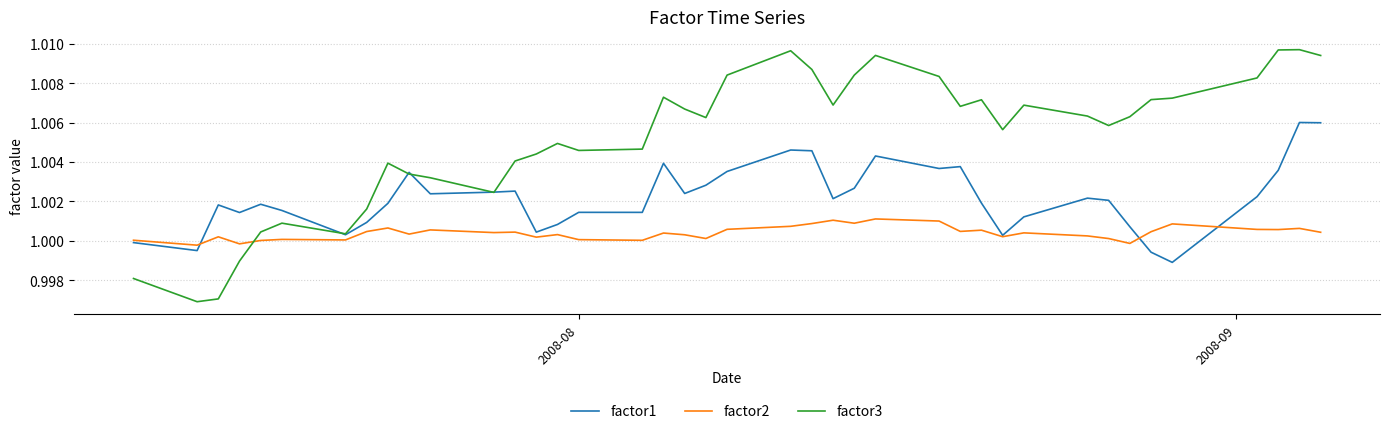

In factor2, how many points are lower than both neighbors (excluding endpoints)?

13